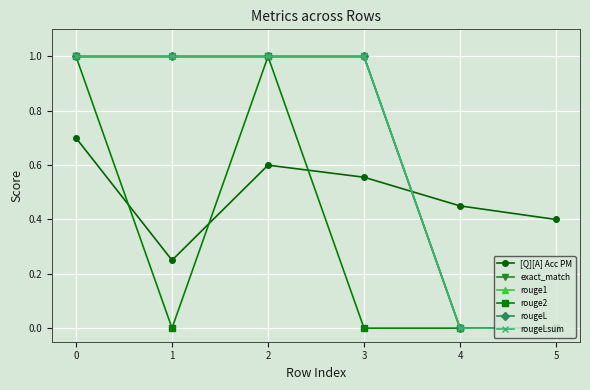

What is the sum of the rougeL values at 5 and 2?

1.0